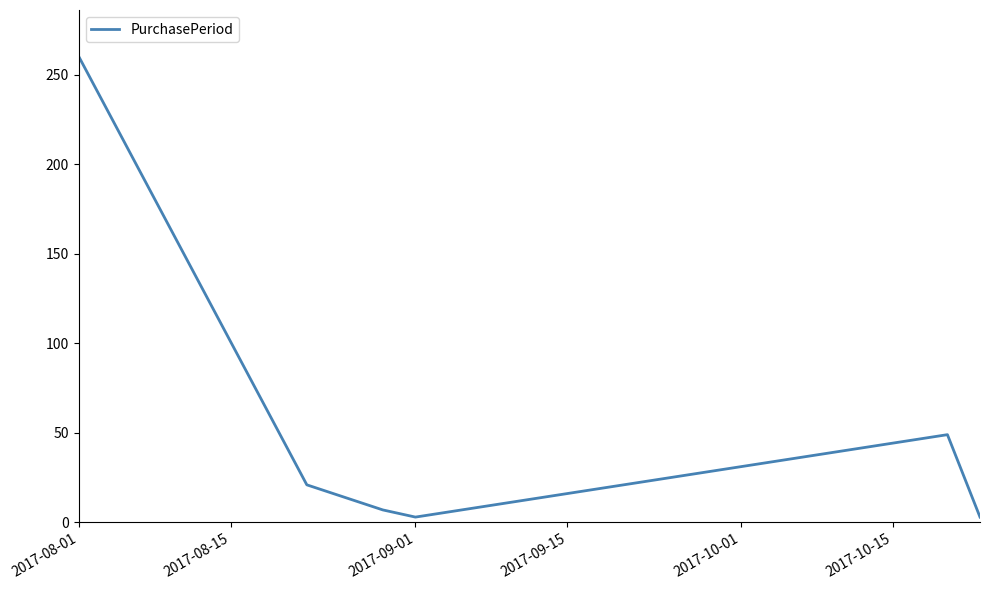

What is the average value?

57